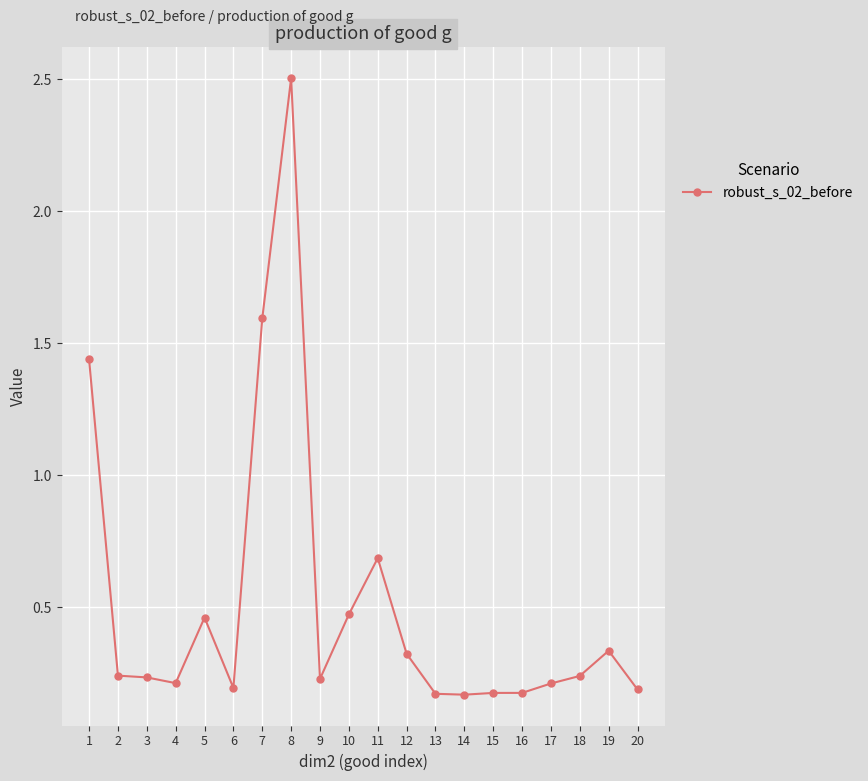

How many lines are shown in the chart?

1